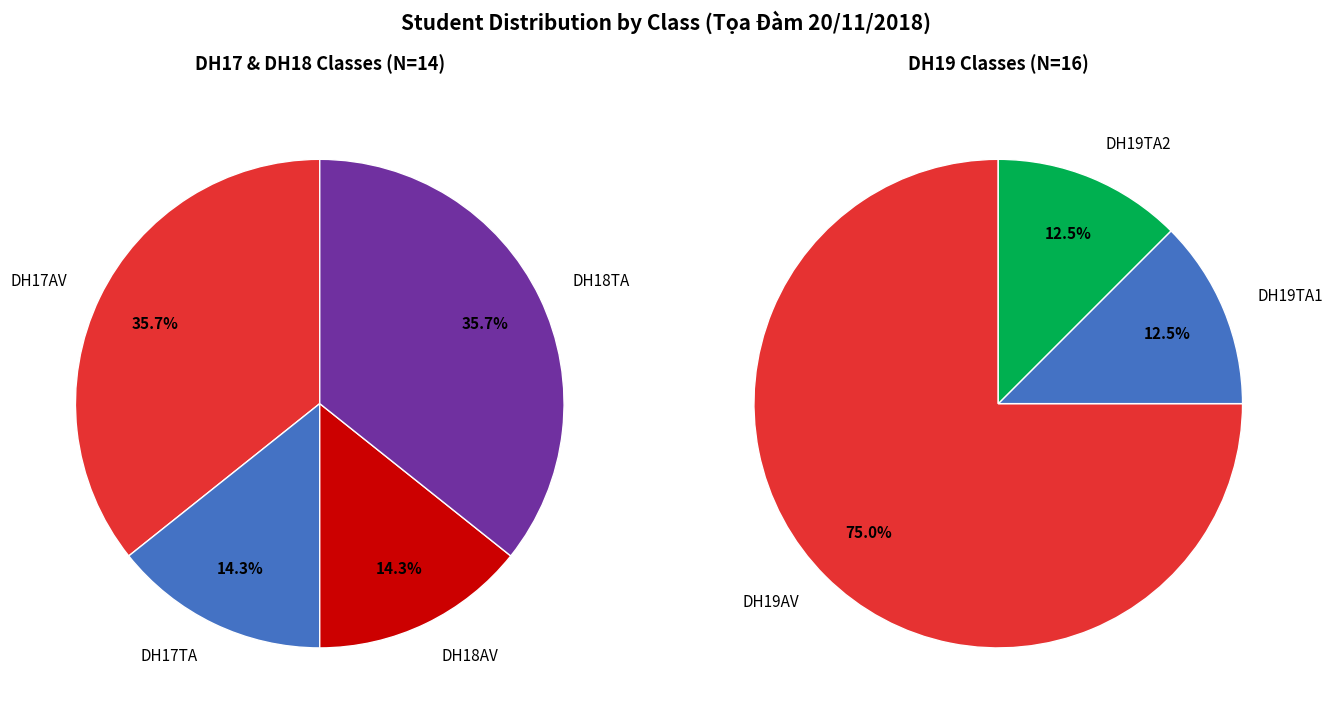

What is the largest slice in the pie chart?

DH19AV